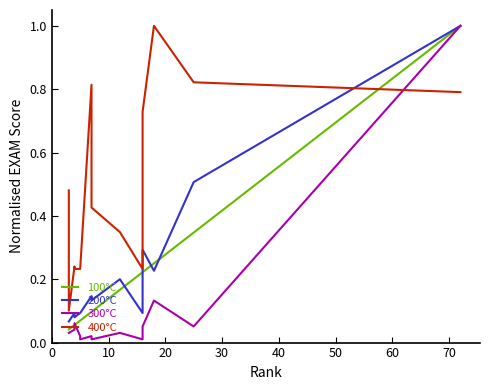

True or false: 200°C has a value of 0.1 at 60.

False